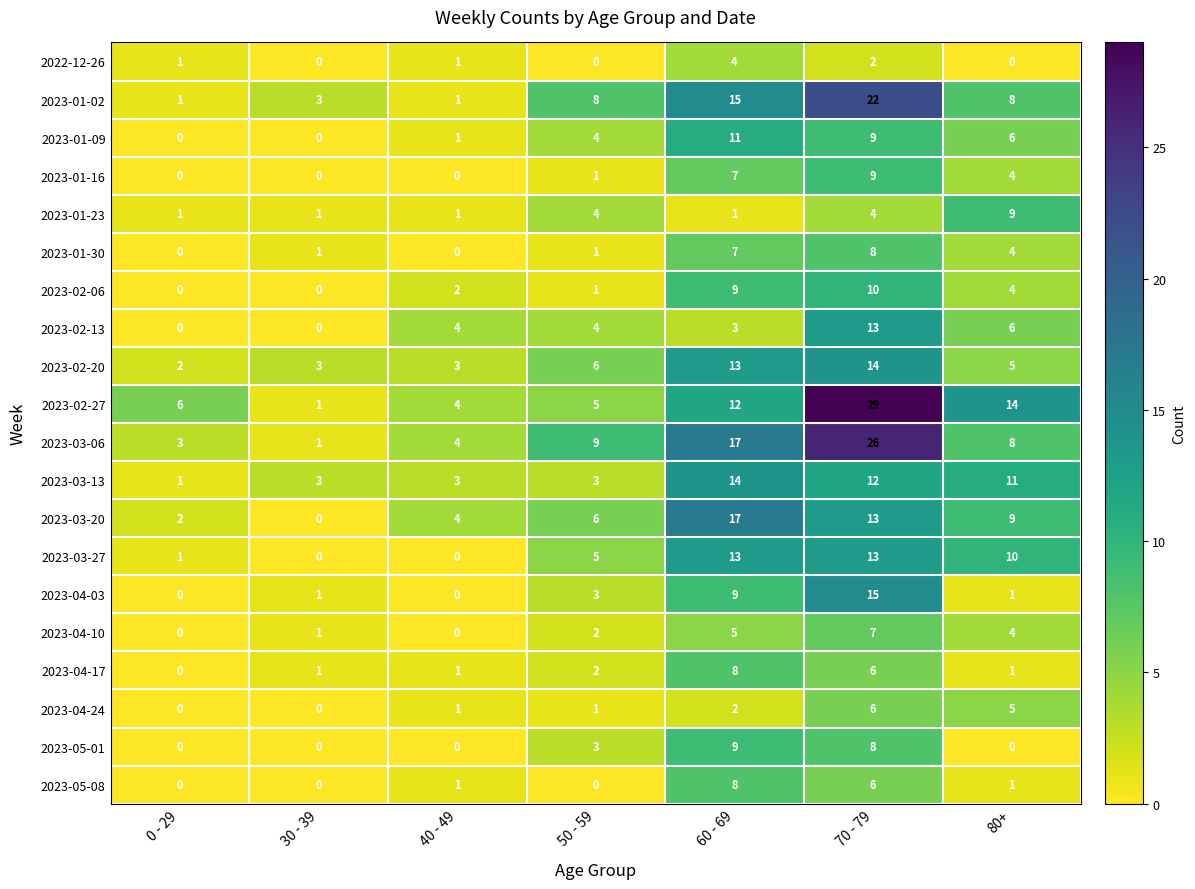

List the labels in order of 2023-03-20 value, smallest first.

30 - 39, 0 - 29, 40 - 49, 50 - 59, 80+, 70 - 79, 60 - 69